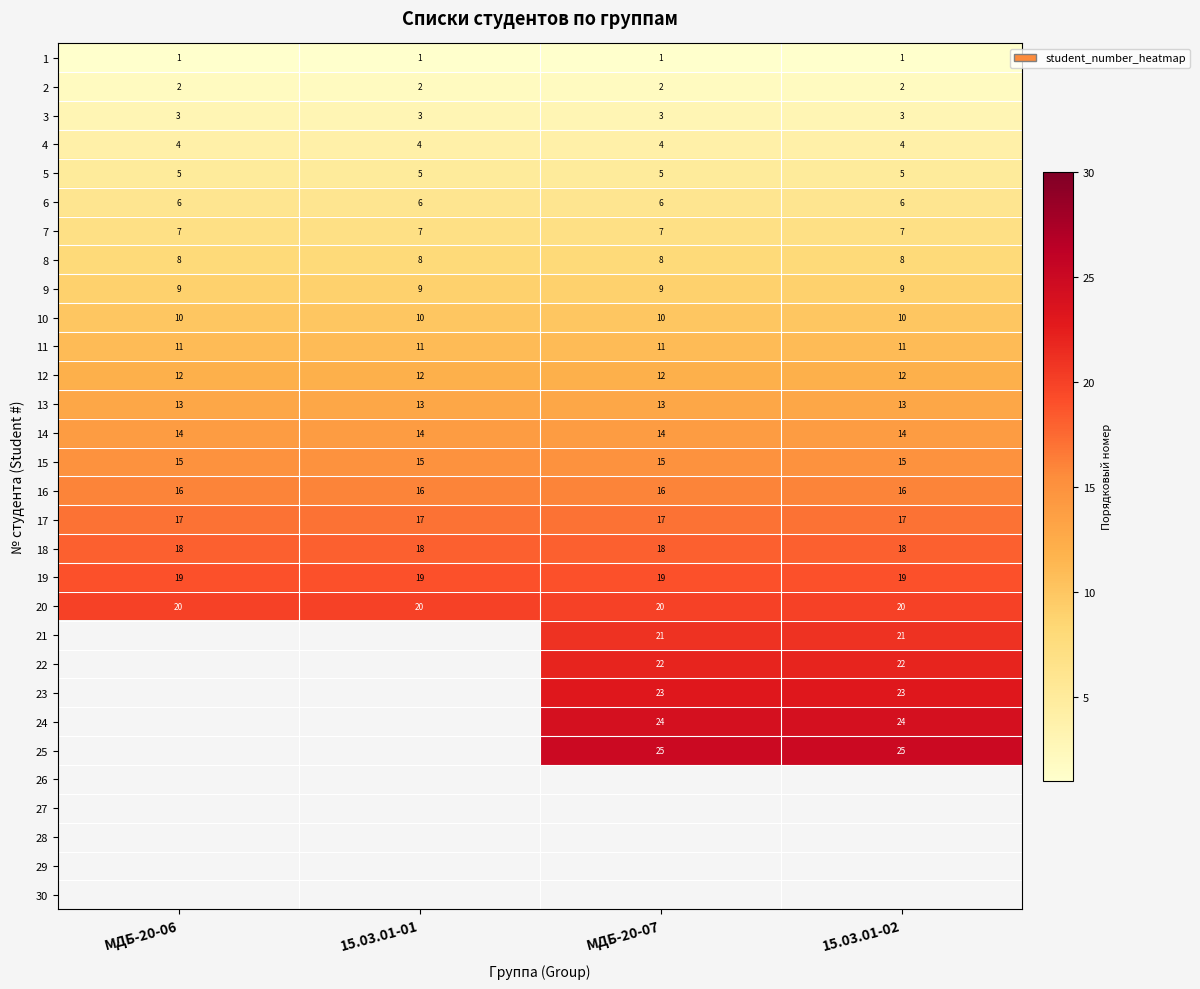

Is it true that 20 equals 20 at 15.03.01-01?

True